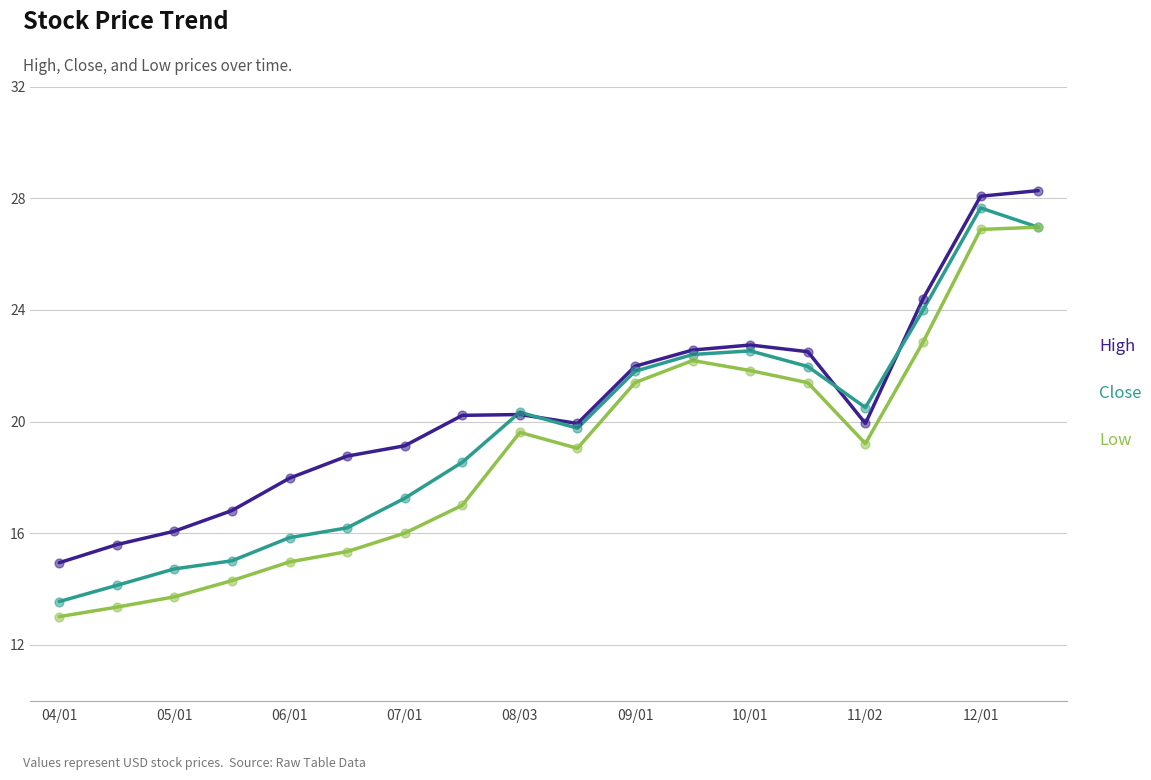

Which series has the largest total across all categories?

High